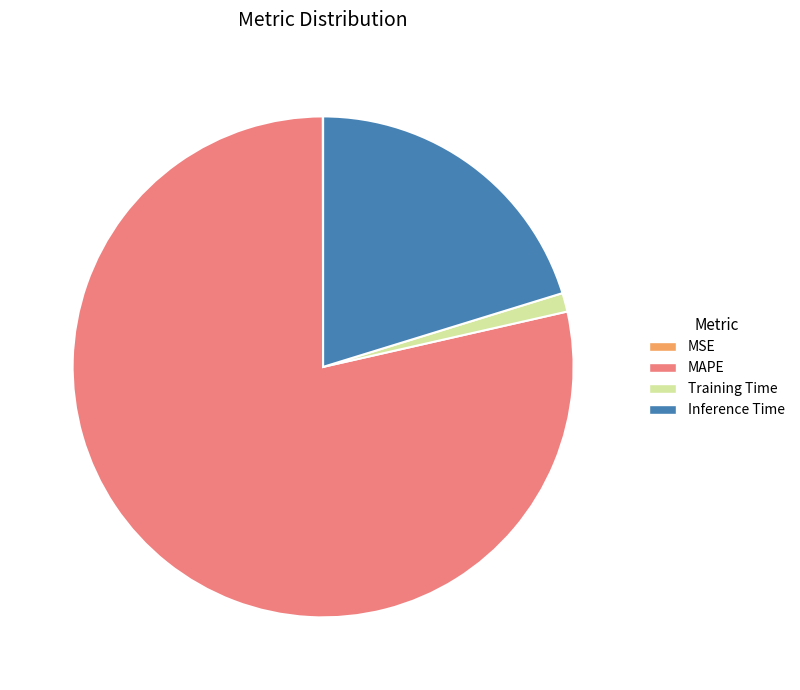

Is it true that Training Time is 1% of the pie?

True